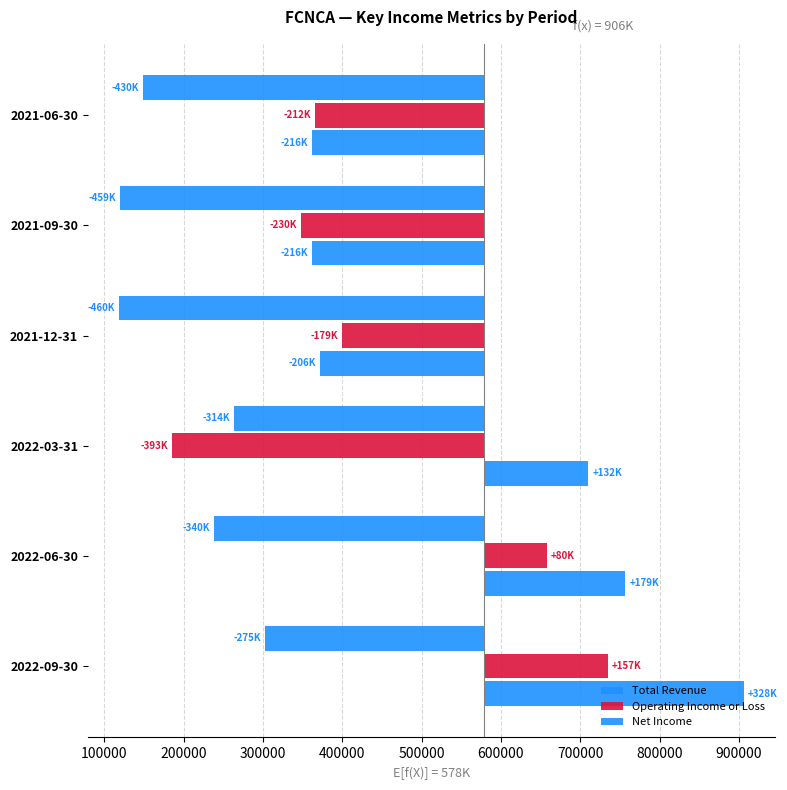

How many bars are there in total?

18